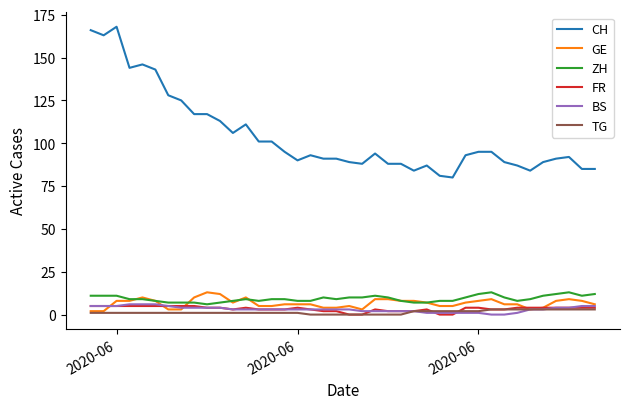

Does the chart display data point markers on the line(s)?

No